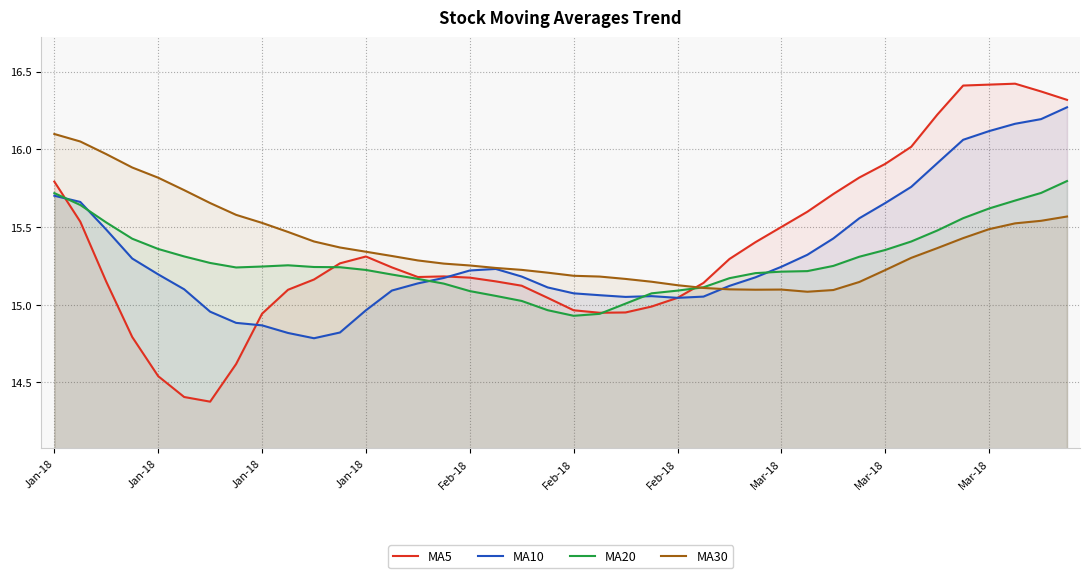

Does the chart have visible grid lines?

Yes